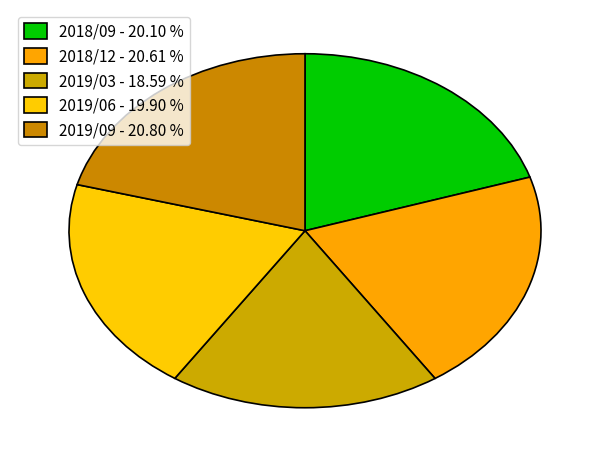

Is the sum of 2018/09 and 2019/03 greater than half?

No